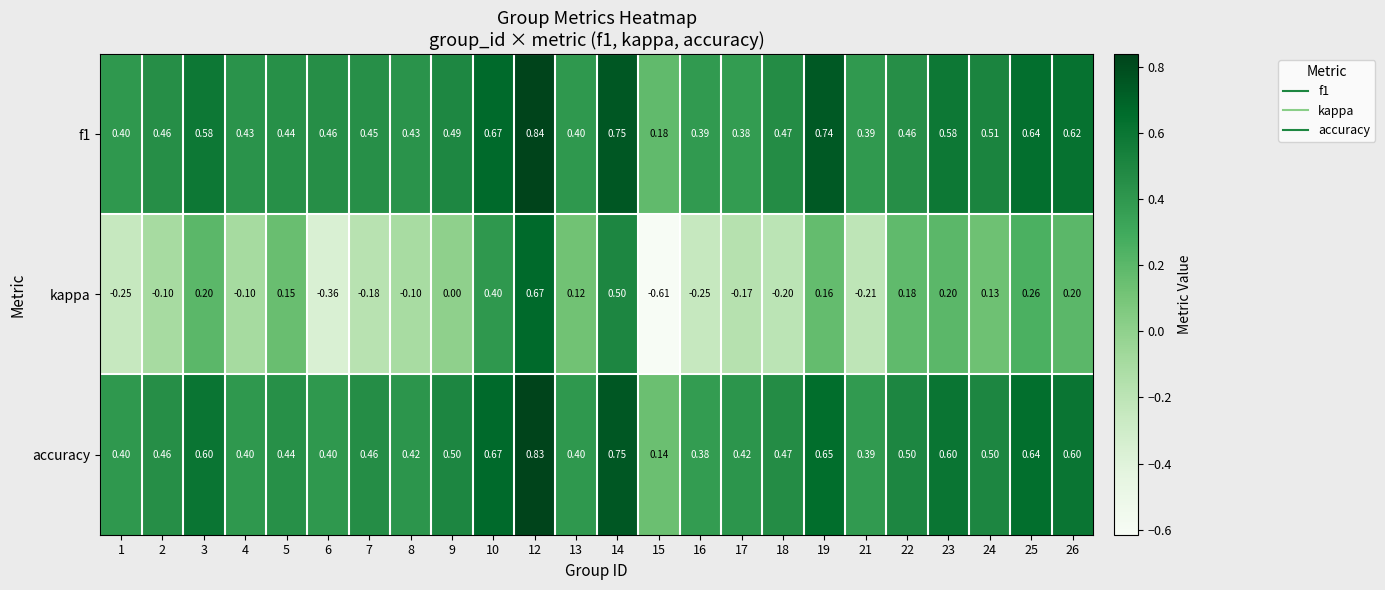

Is the value of accuracy at 13 greater than the value of kappa at 13?

Yes